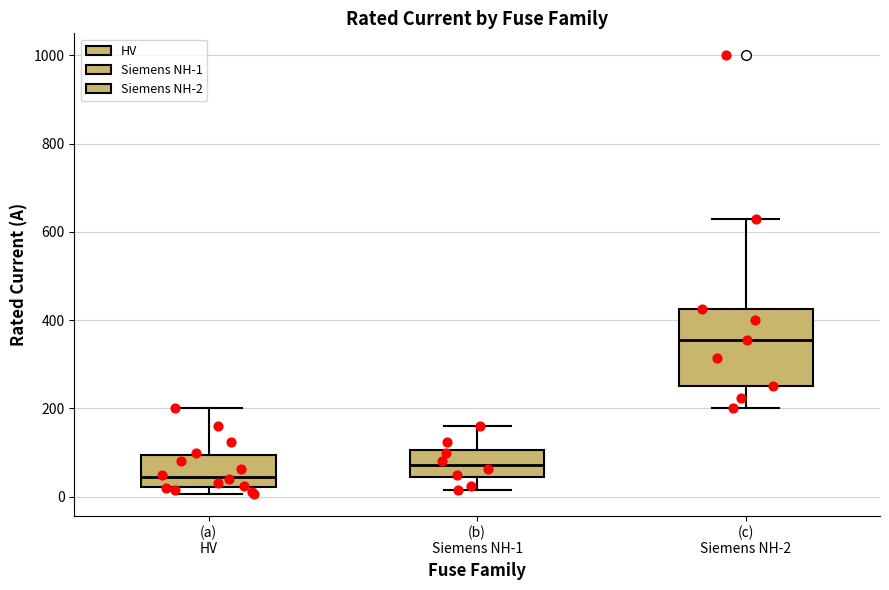

Reading left to right, read every box against the y-axis: the position of its median line, the range the box covers, and the ends of its whiskers. The values are not printed on the chart, so give them approximately, as read against the axis.

(a) HV: median 40, box 20 to 100, whiskers 0 to 200
(b) Siemens NH-1: median 80, box 40 to 100, whiskers 20 to 160
(c) Siemens NH-2: median 360, box 260 to 420, whiskers 200 to 640